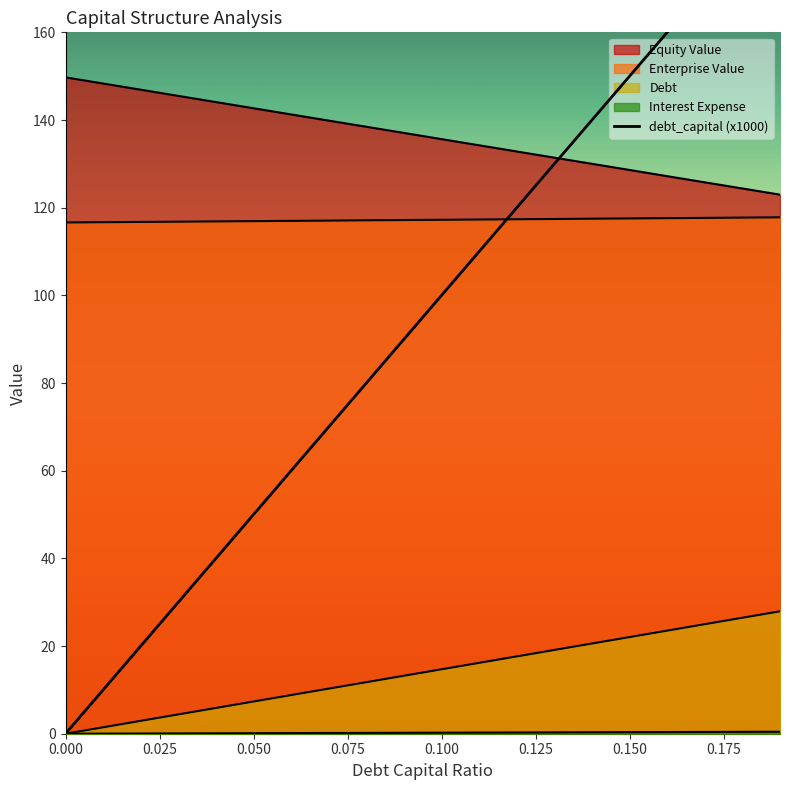

What position from the left is 0.050?

3